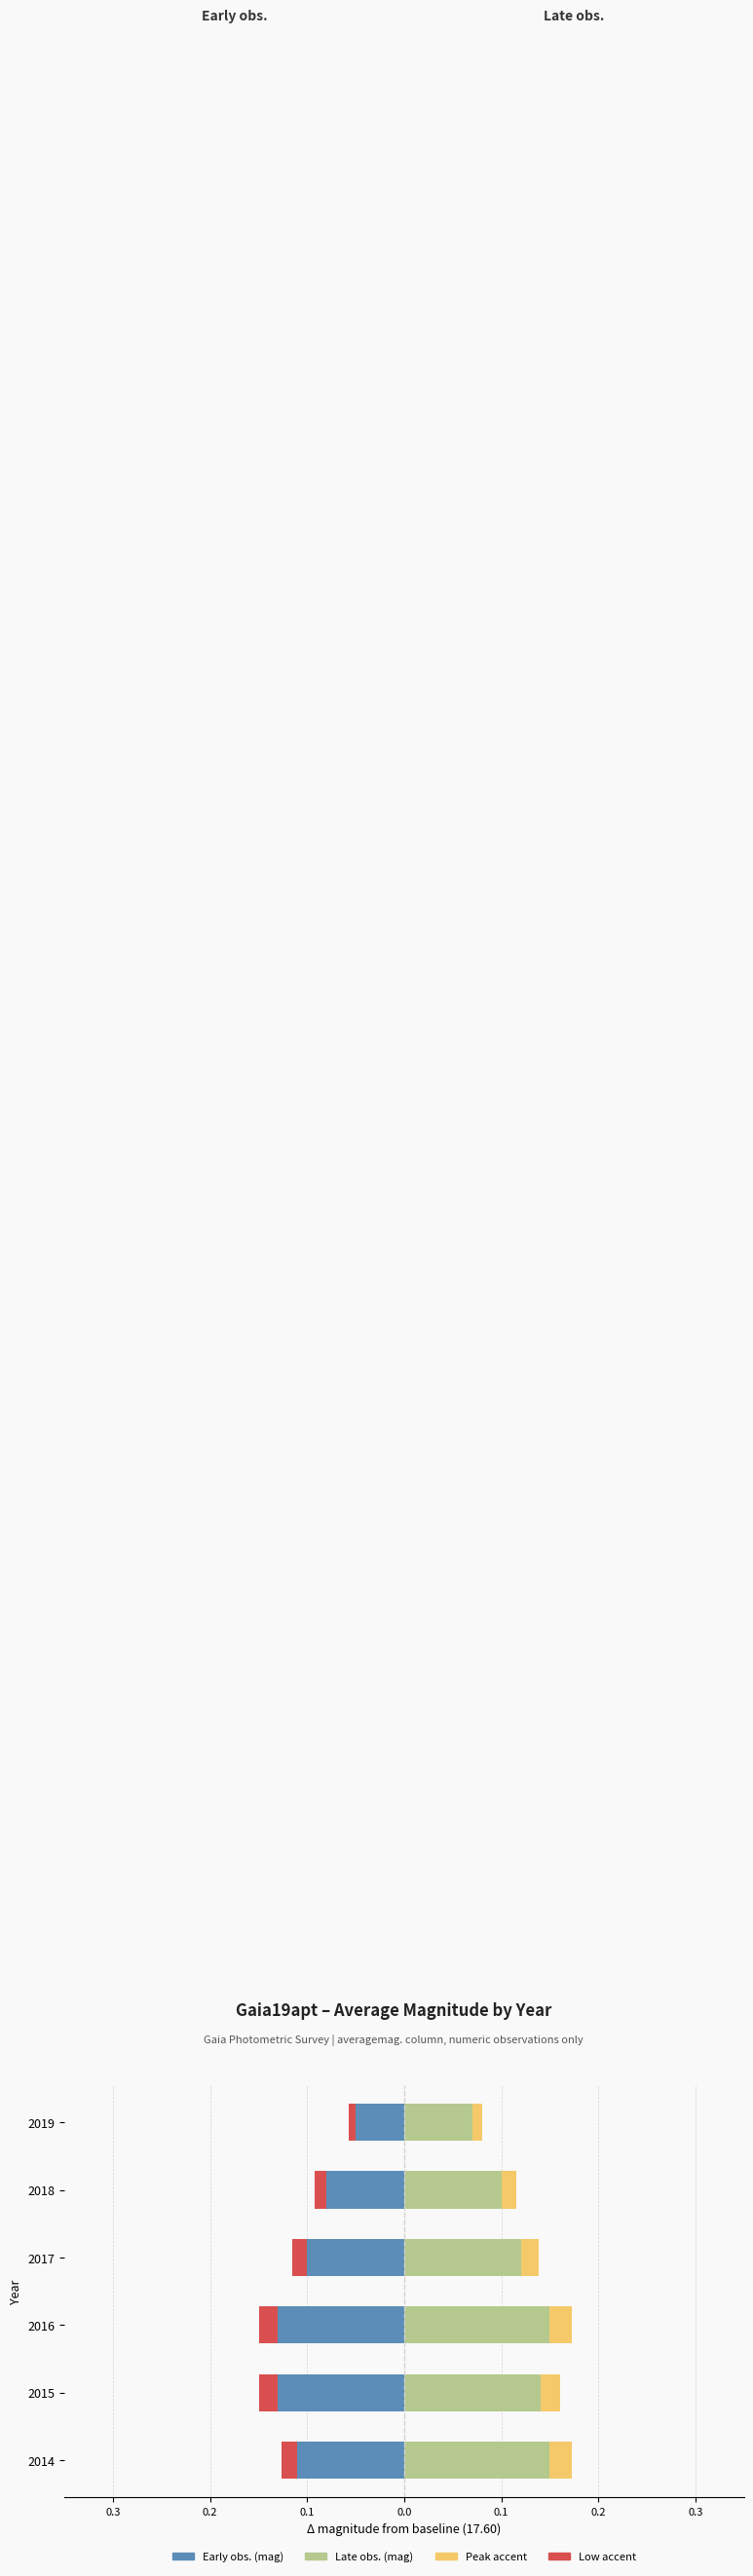

What is the sum of all Right (Late obs.) values?

0.7